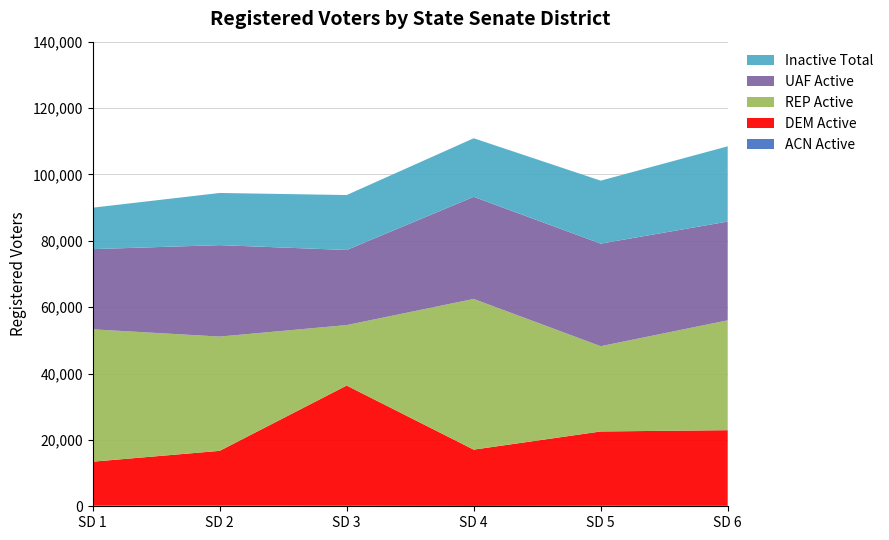

Reading left to right, transcribe all the data shown in this chart.

ACN (Active): 213	289	194	114	181	145
DEM (Active): 13224	16412	36187	16952	22361	22786
REP (Active): 39886	34434	18217	45410	25693	33102
UAF (Active): 24165	27556	22629	30770	30911	29756
Inactive Total: 12487	15717	16559	17649	18974	22678